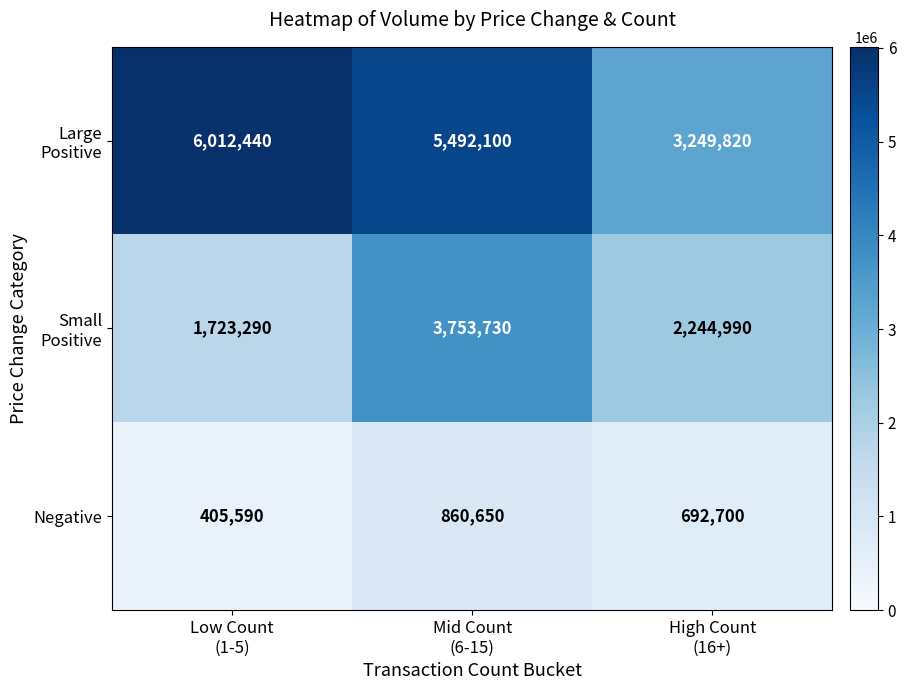

At how many categories does at least one series exceed 1714229?

3